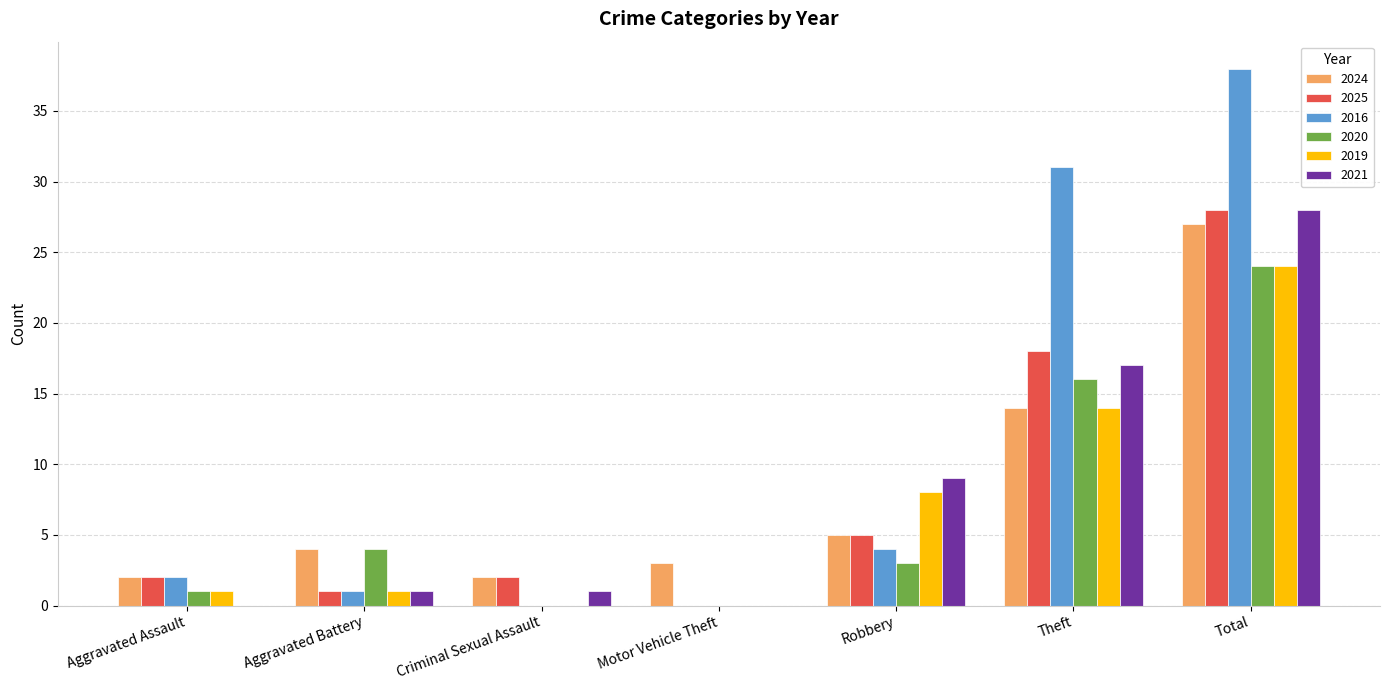

How many data points does each series have?

7